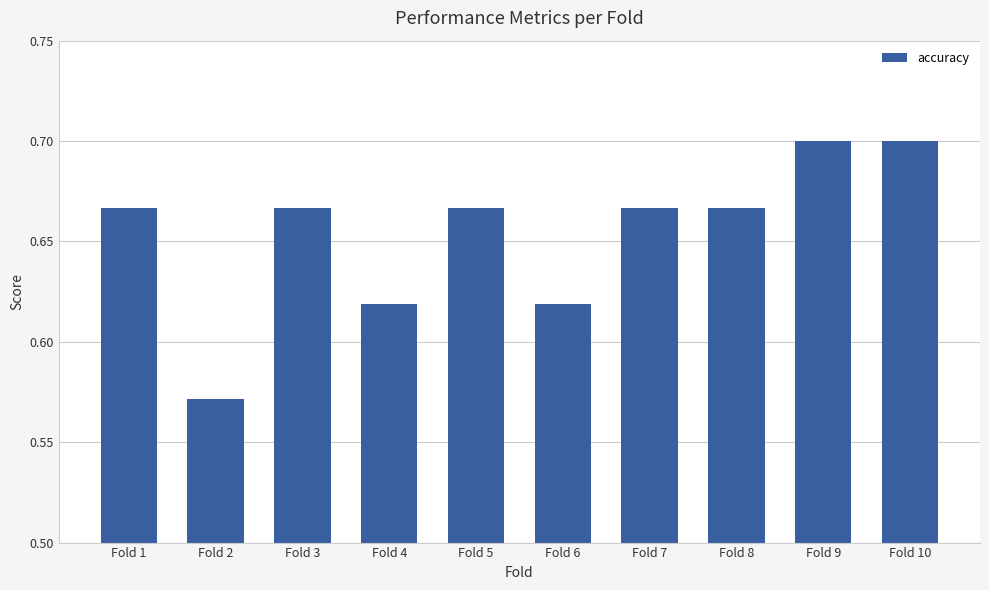

What is the sum of the values at Fold 6 and Fold 4?

1.2